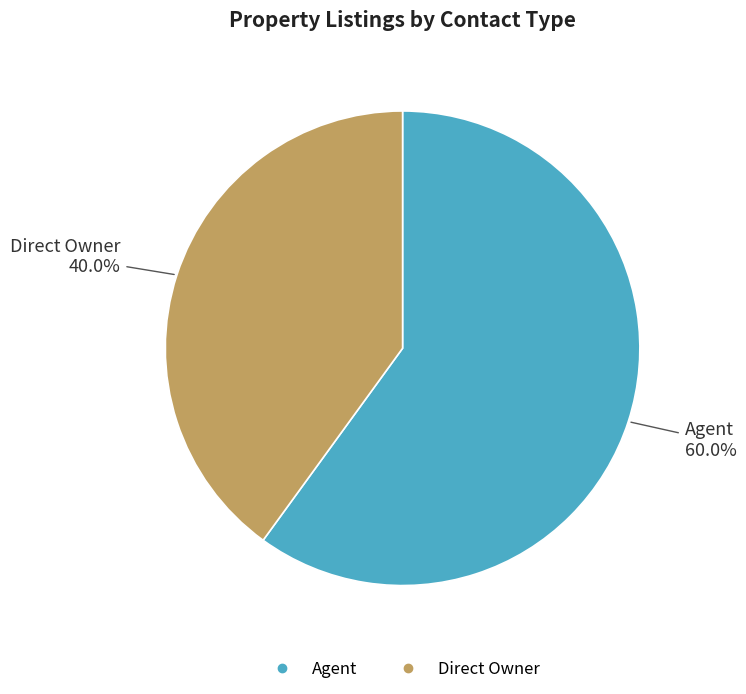

To the nearest percent, what portion does Agent represent?

60%